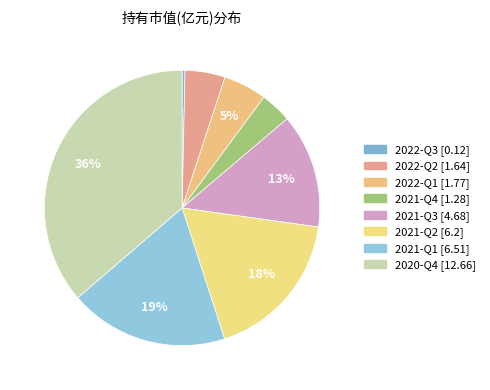

How many slices are in this pie chart?

8